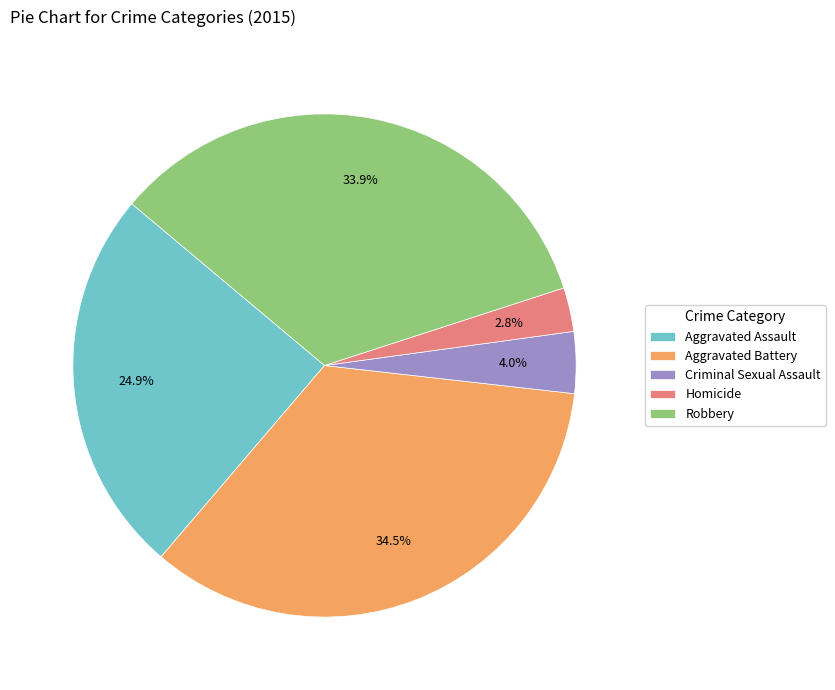

What percentage is NOT represented by Criminal Sexual Assault?

96.0%